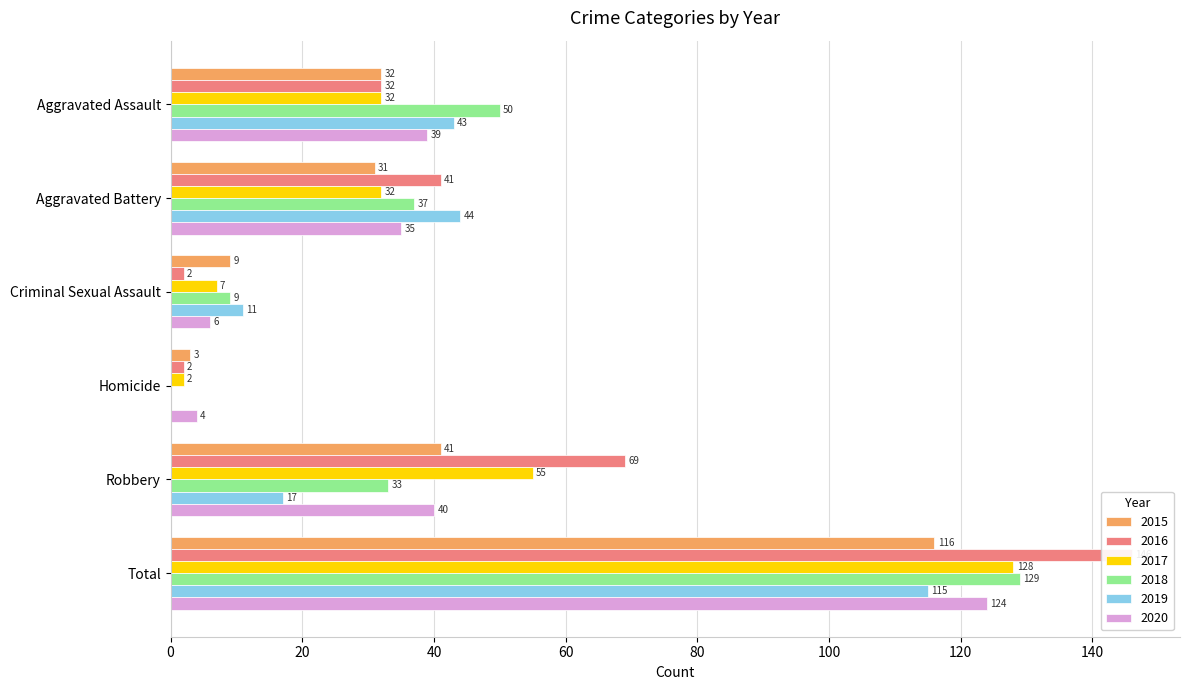

What is the difference between the second highest and minimum values in the 2015 series?

38